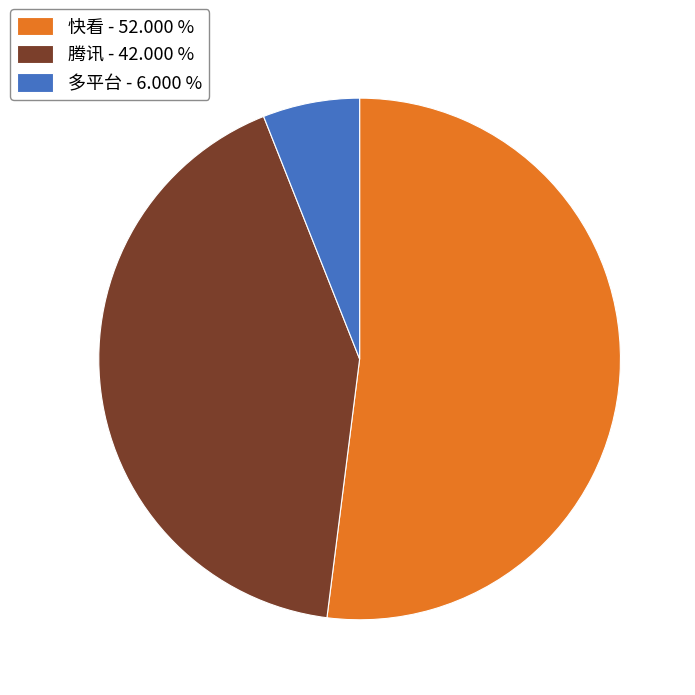

Which has a higher value, 多平台 - 6.000 % or 快看 - 52.000 %?

快看 - 52.000 %